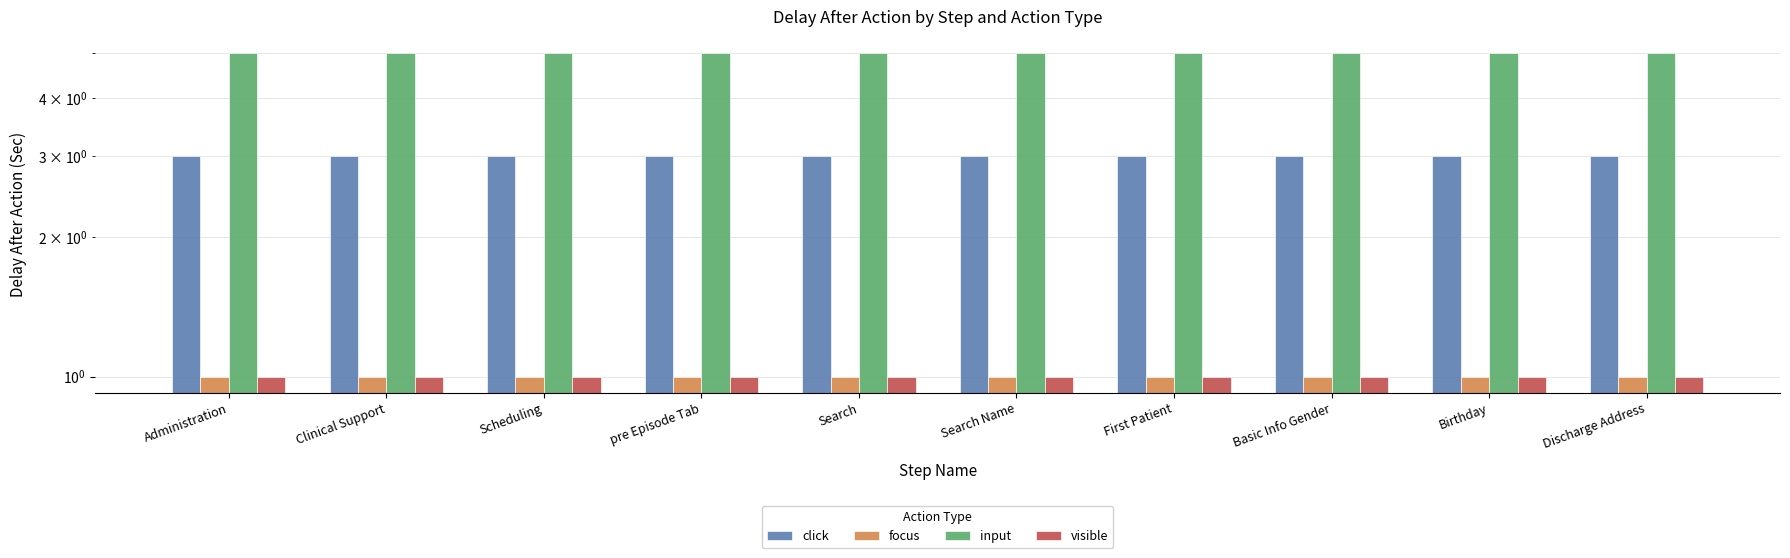

Between Clinical Support and Search, which series saw the biggest shift?

click